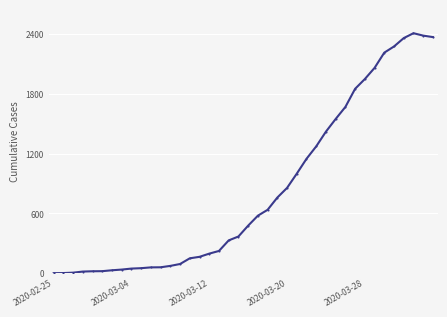

How many categories are shown in the chart?

40